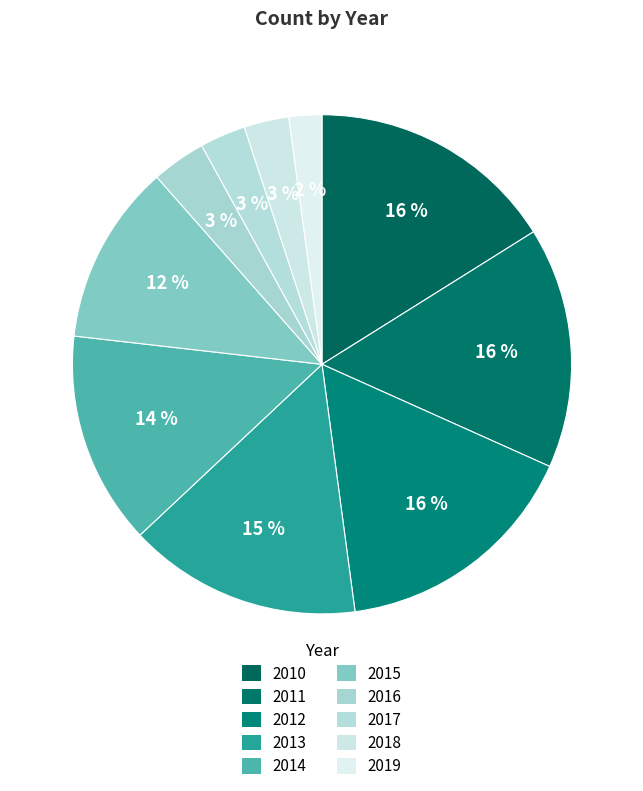

What is the ratio of the value at 2015 to the value at 2010?

0.7